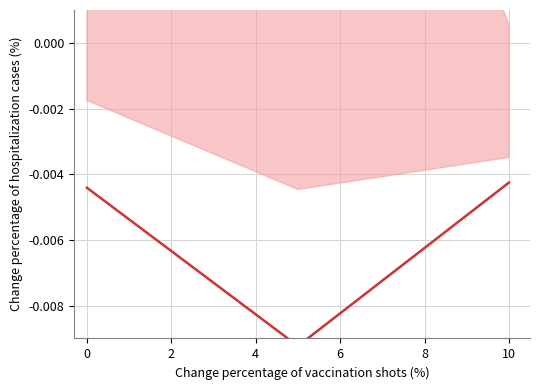

Does the chart display data point markers on the line(s)?

No